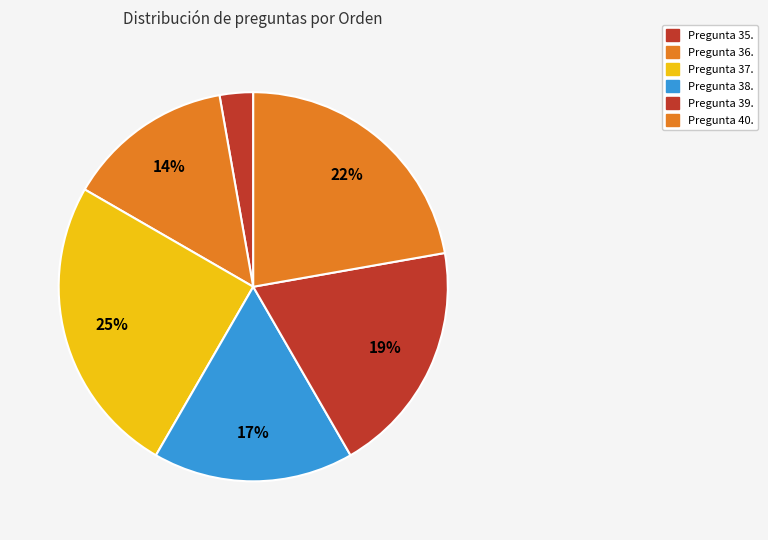

How many slices are in this pie chart?

6